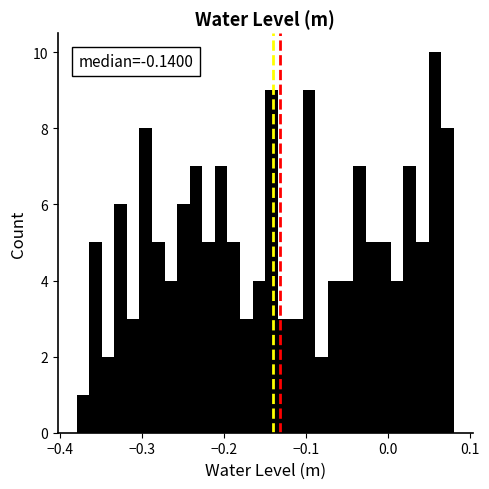

Read against the x-axis, roughly where is the centre of the tallest bar?

0.06